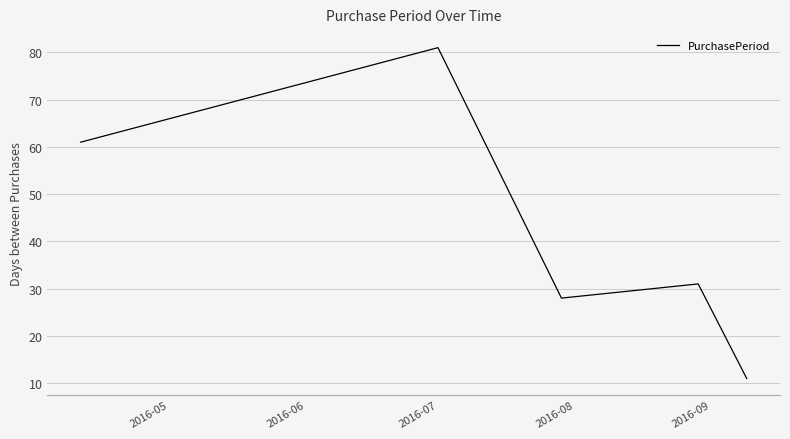

What is the maximum value shown in the chart?

81